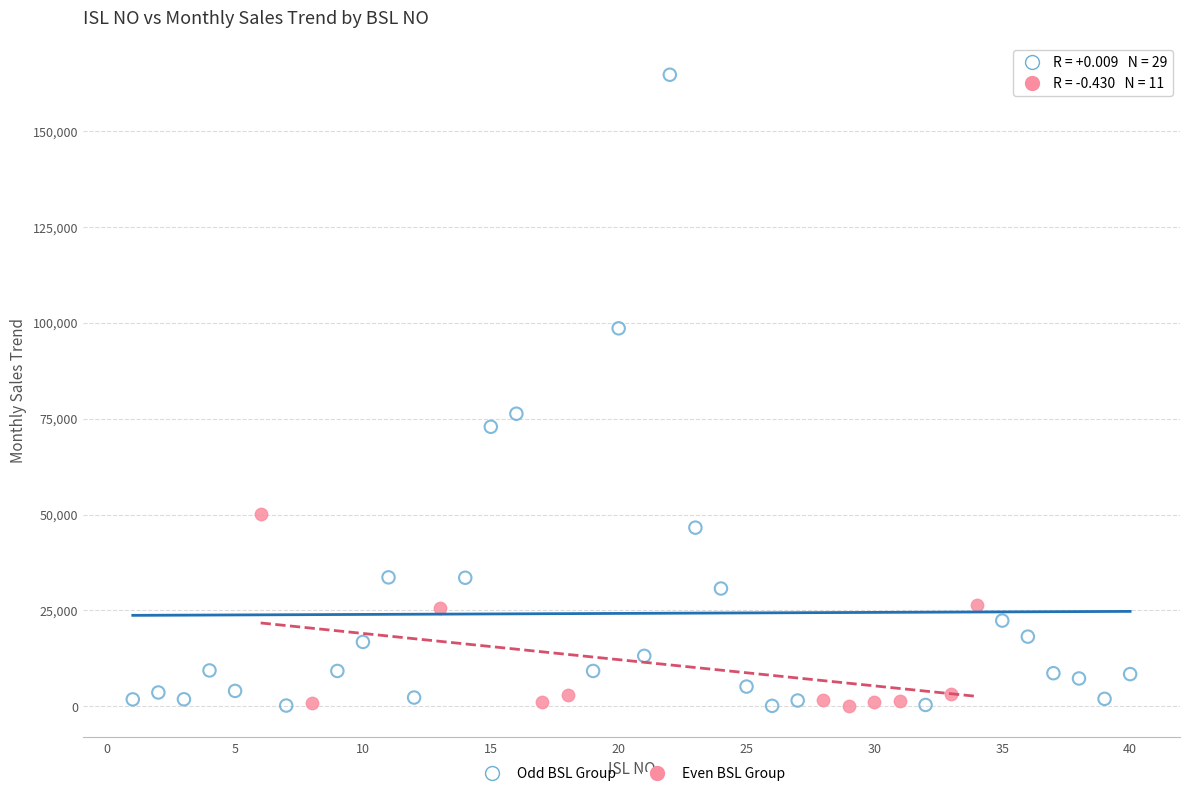

Which series has the widest spread of Y values?

Odd BSL Group